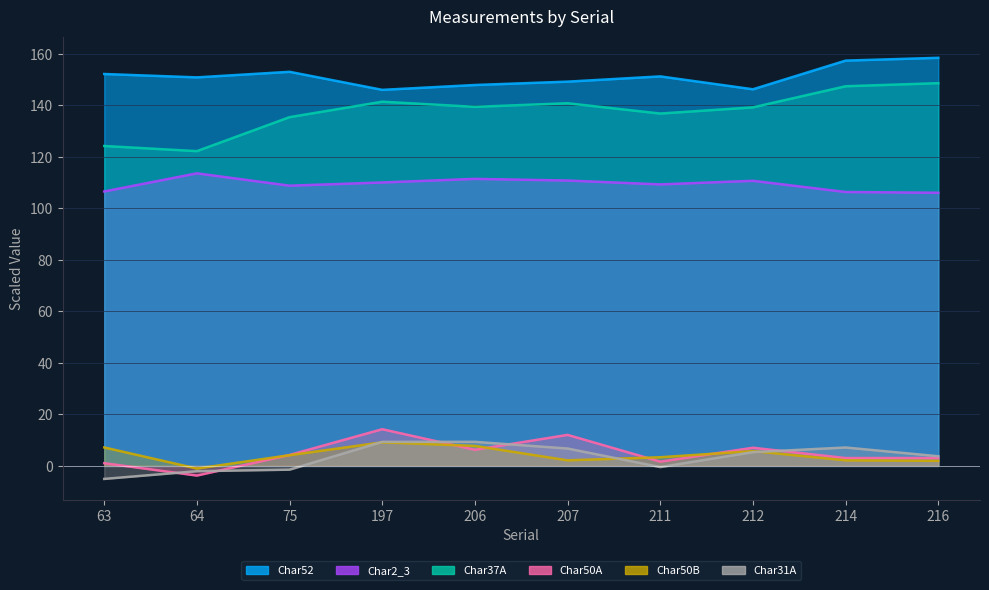

At which category does the chart reach its minimum across all series?

63